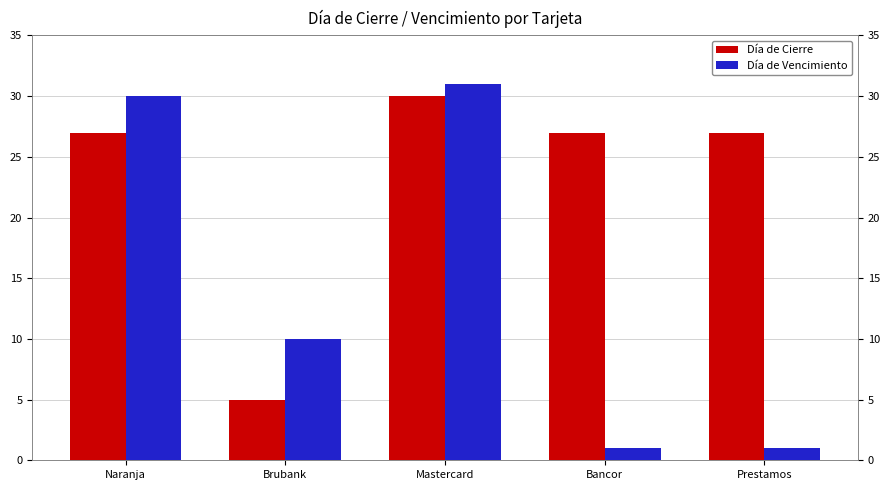

What is the label of the 3rd bar from the left?

Mastercard